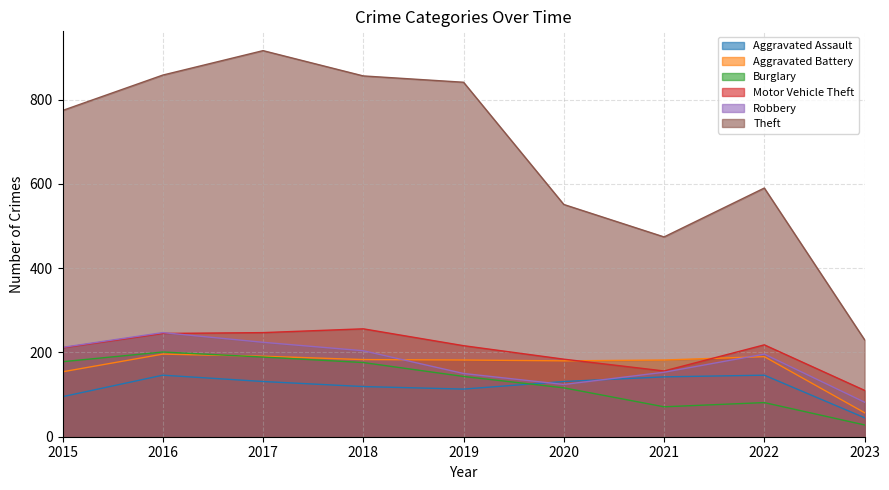

Is the value of Robbery at 2023 greater than the value of Aggravated Assault at 2020?

No